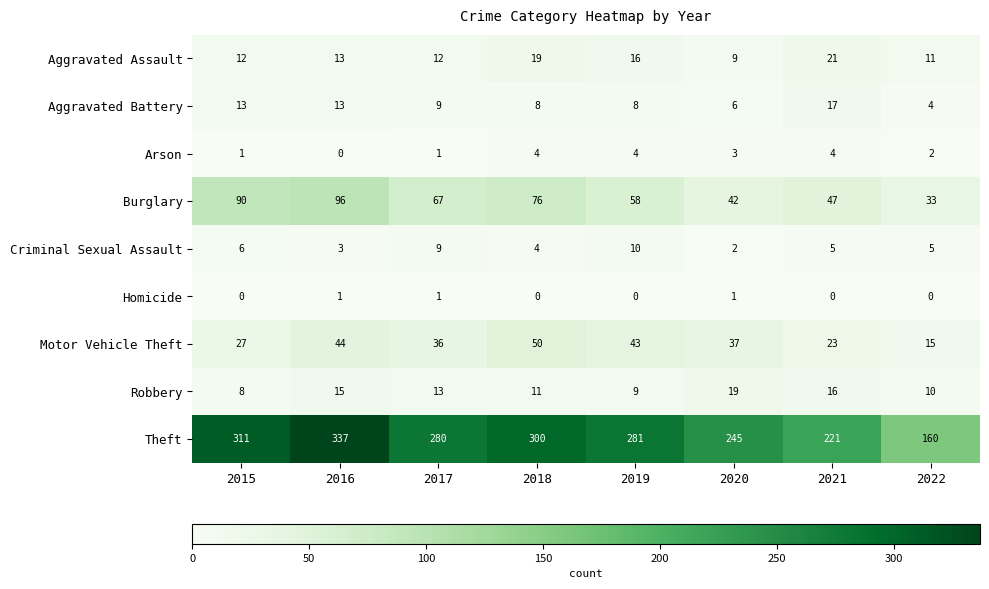

List the series in order of their peak value, lowest first.

Homicide, Arson, Criminal Sexual Assault, Aggravated Battery, Robbery, Aggravated Assault, Motor Vehicle Theft, Burglary, Theft